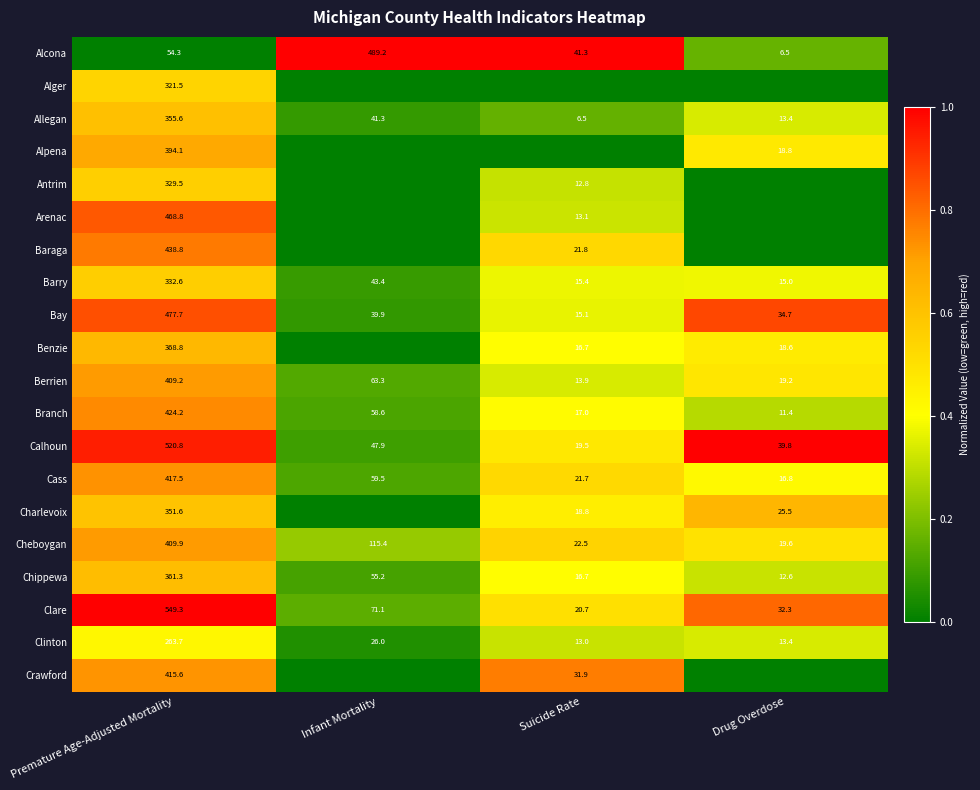

What is the total value across all series at Premature Age-Adjusted Mortality?

7664.8